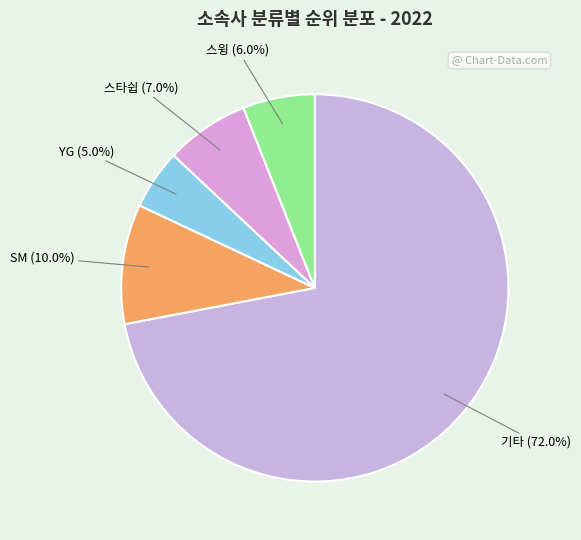

What portion of the pie excludes 기타?

28.0%